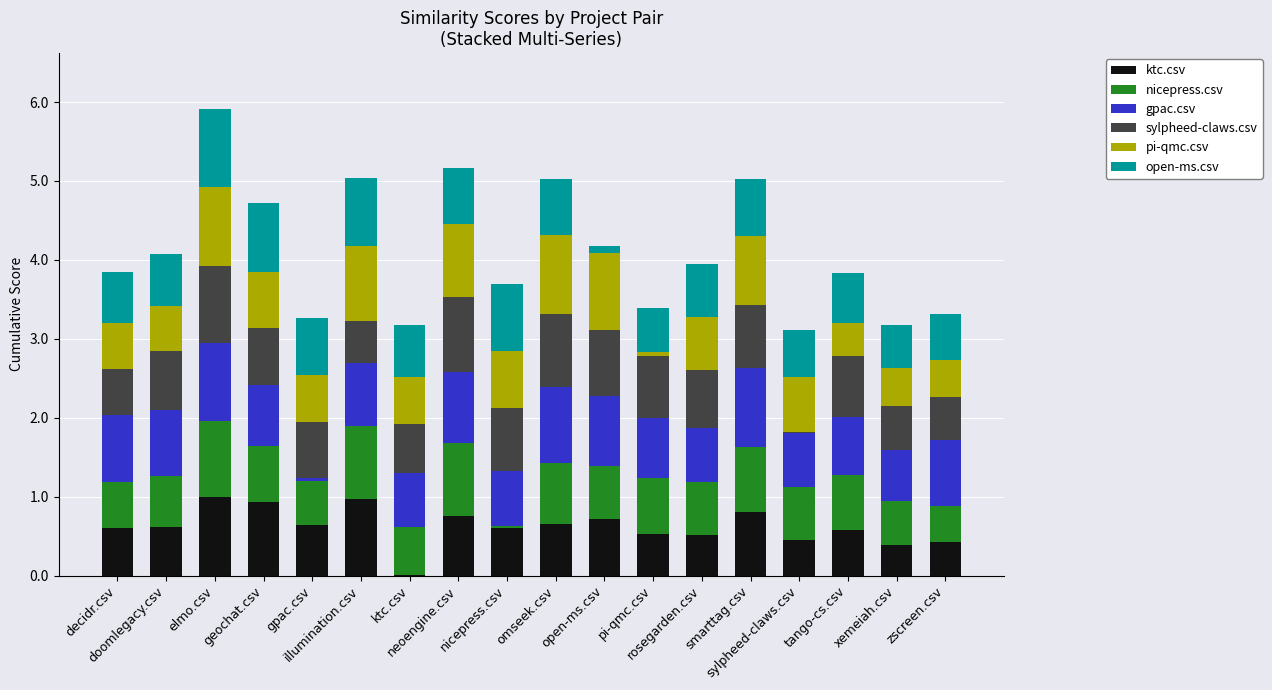

What is the total value across all series at neoengine.csv?

5.2